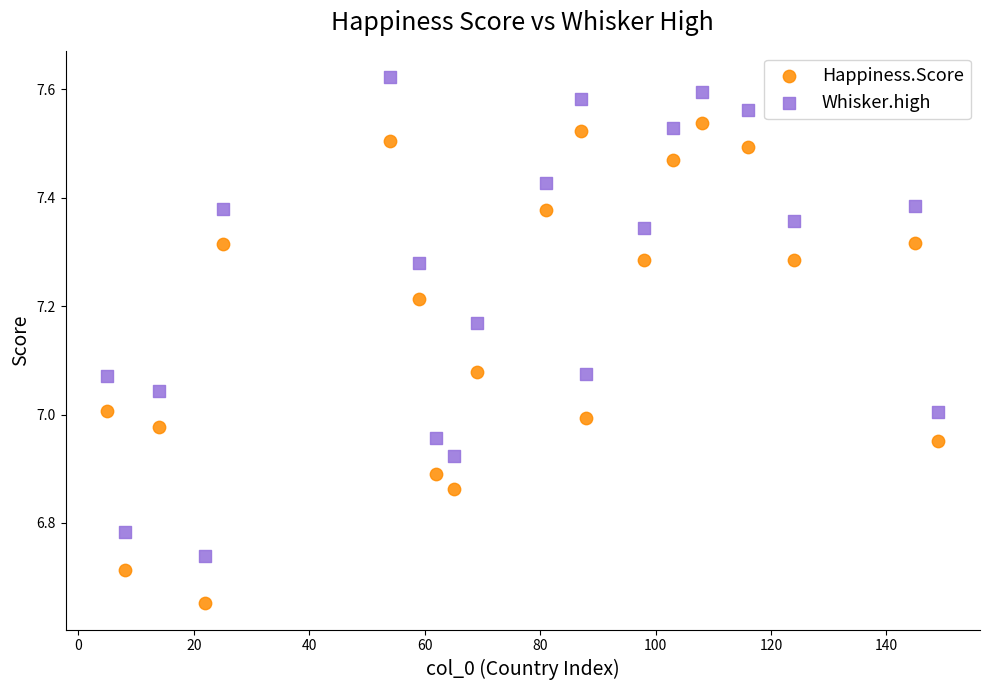

What are all the series names shown in the legend?

Happiness.Score, Whisker.high